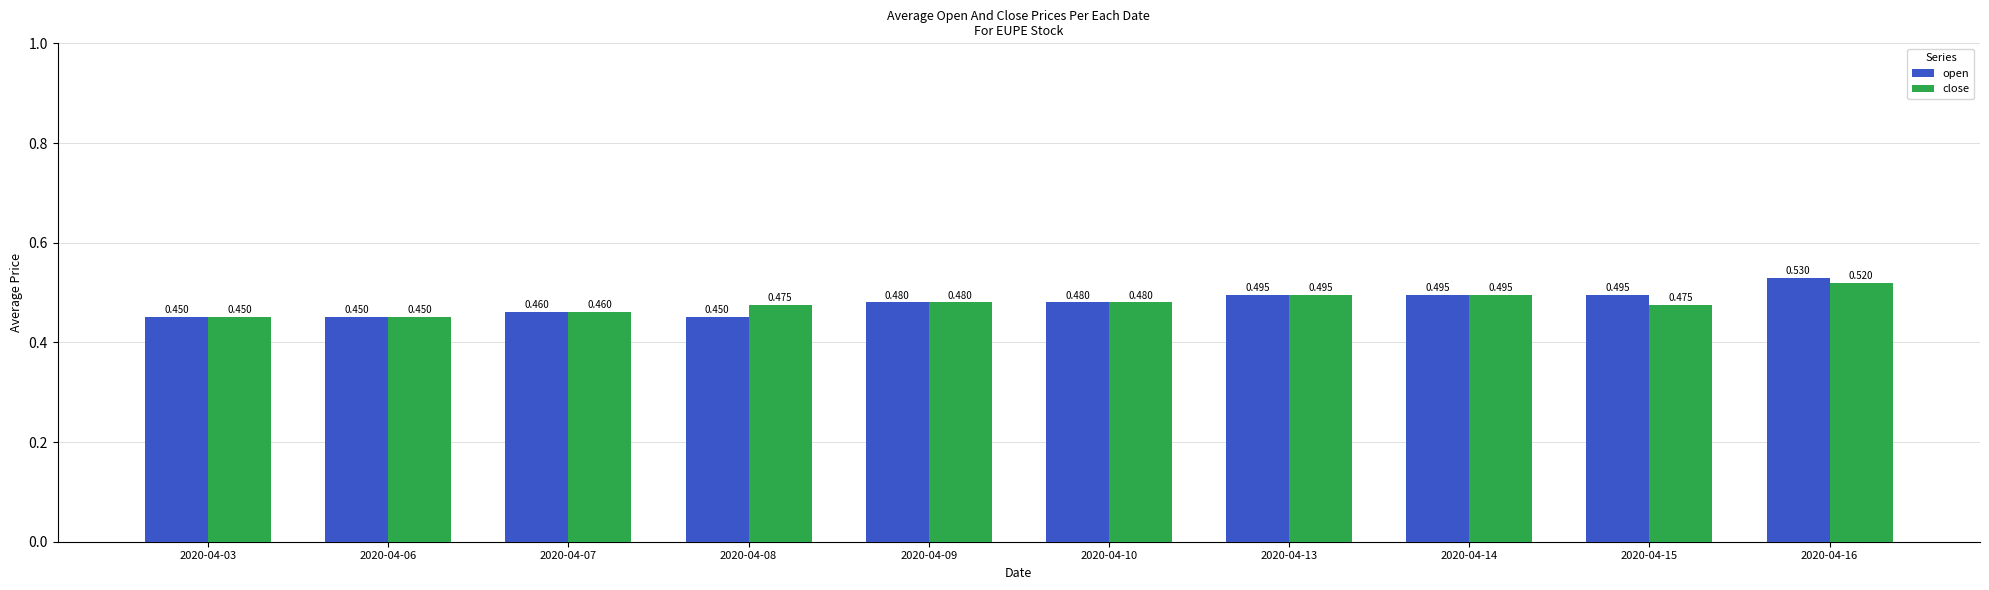

Rank the series by their maximum value, from lowest to highest.

close, open